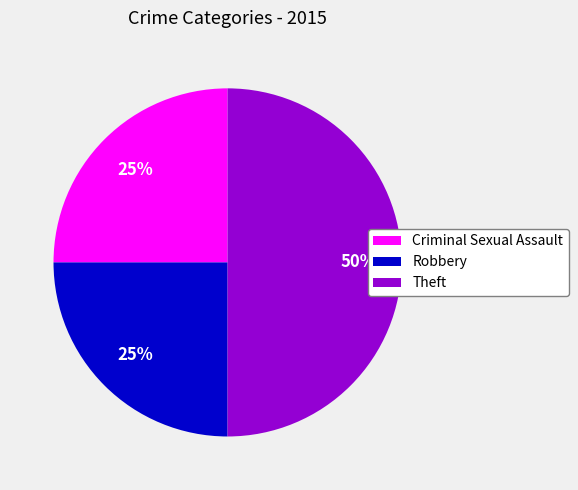

Is it true that Robbery is 40% of the pie?

False